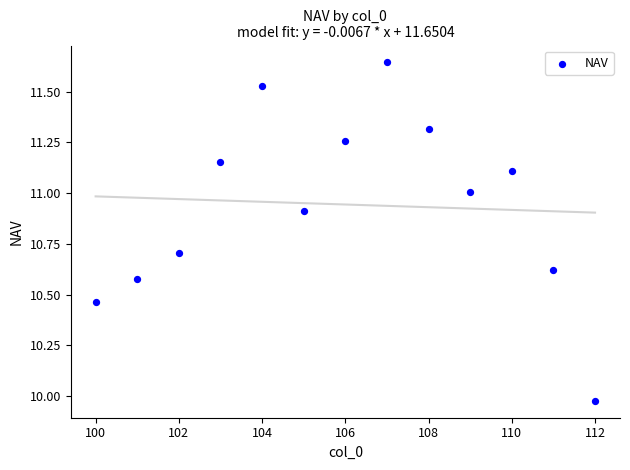

What is the range of X values (max minus min)?

12.0